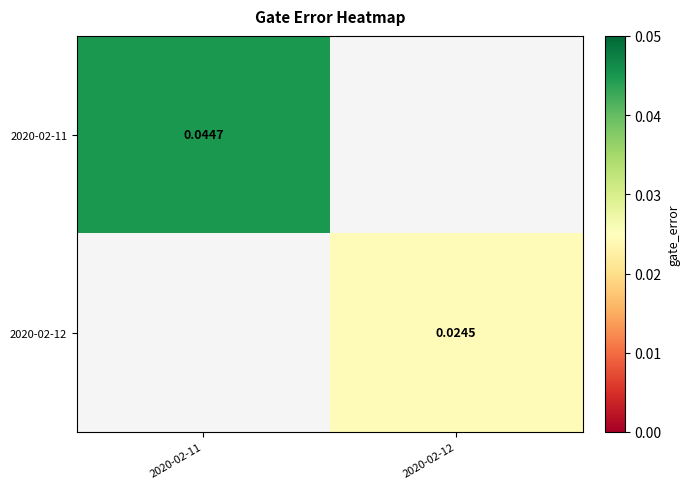

Is it true that 2020-02-12 equals 0.0 at 2020-02-12?

False